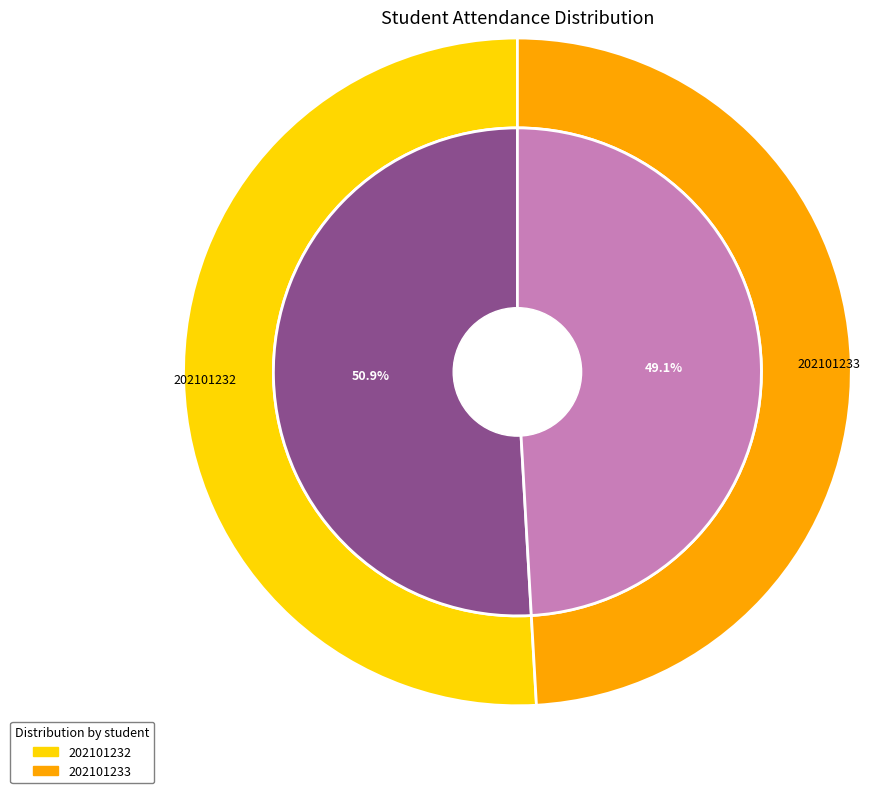

Count the number of slices in the pie.

2